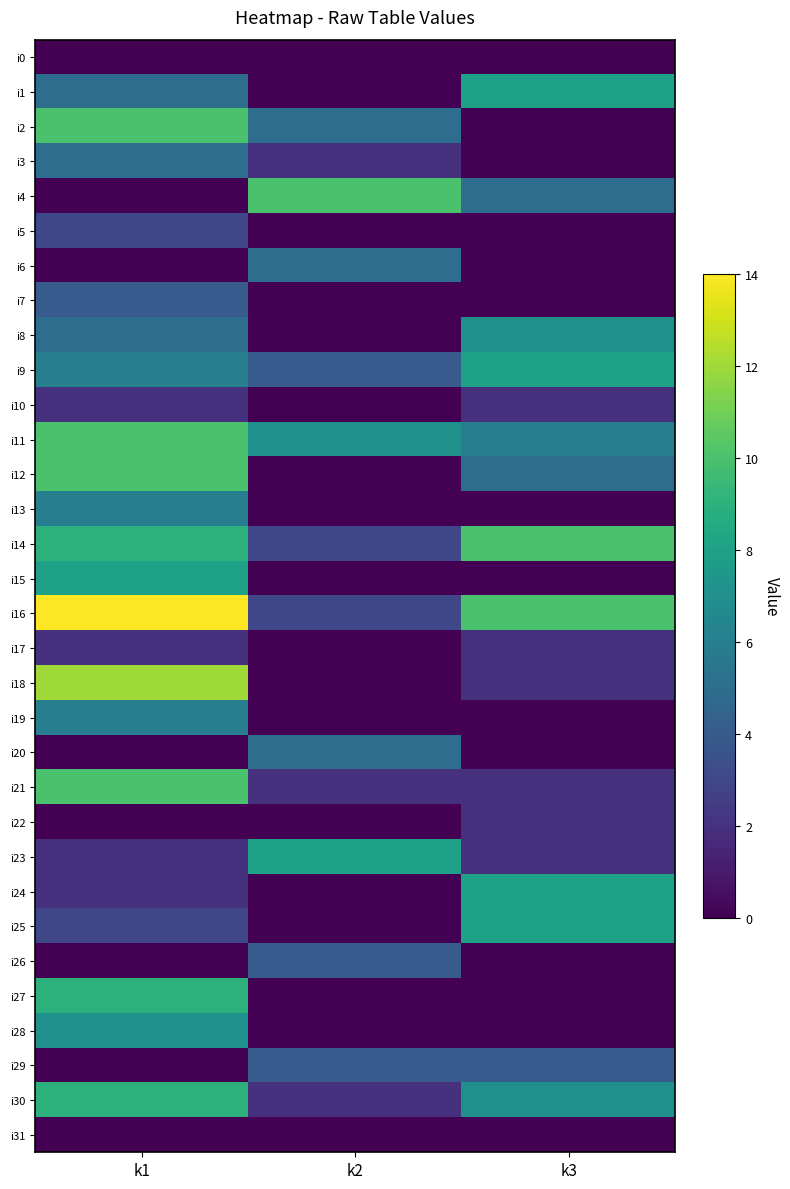

At which category is the sum across all series the highest?

k1